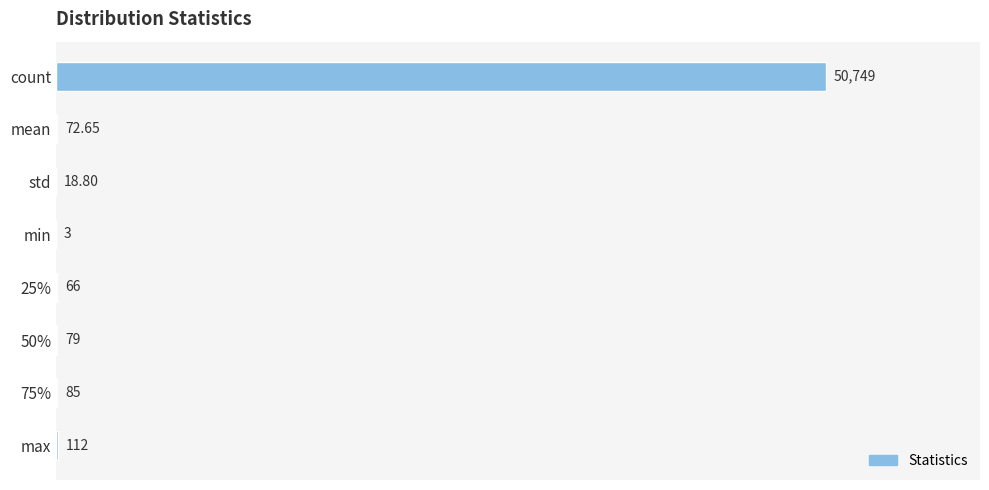

Which label corresponds to the largest value in the chart?

count